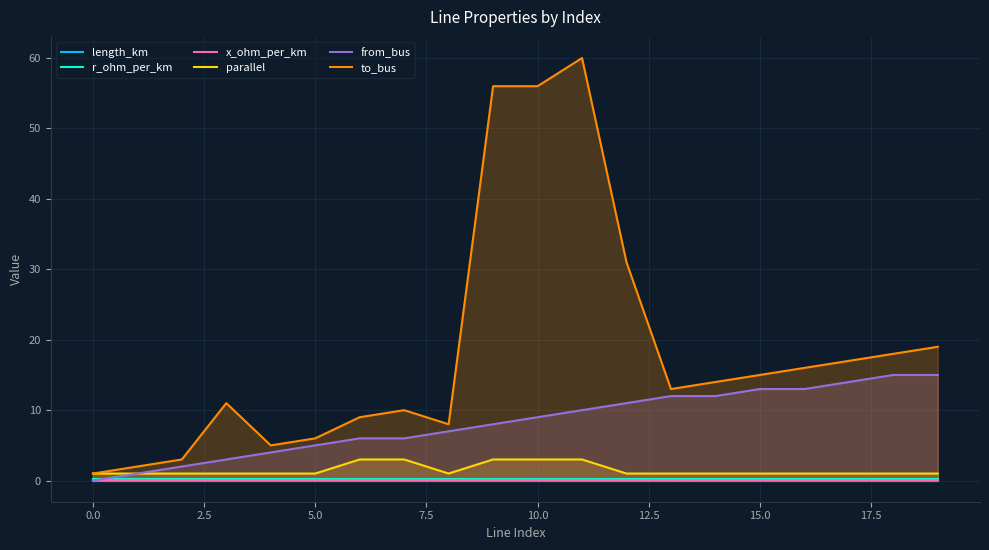

Which series has the largest total across all categories?

to_bus